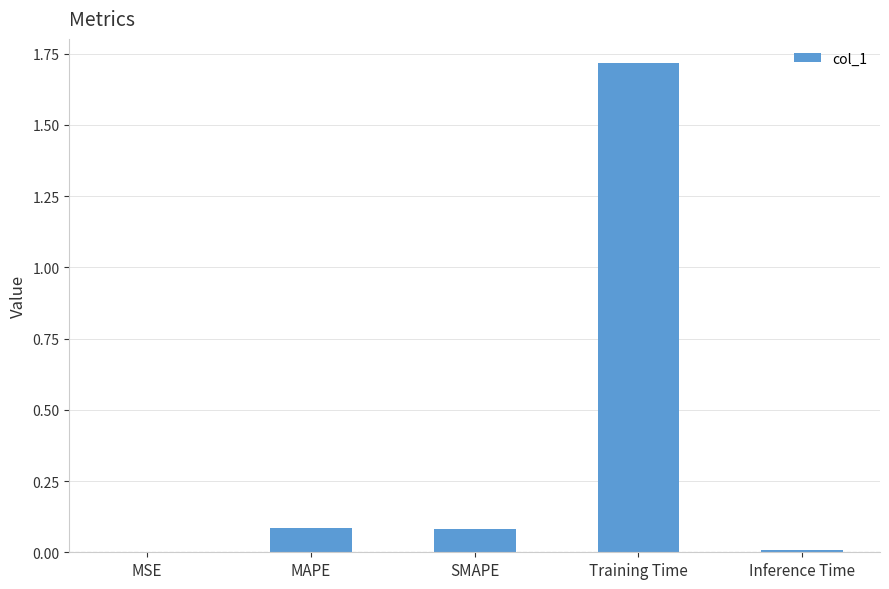

Which category has the highest value across all series?

Training Time